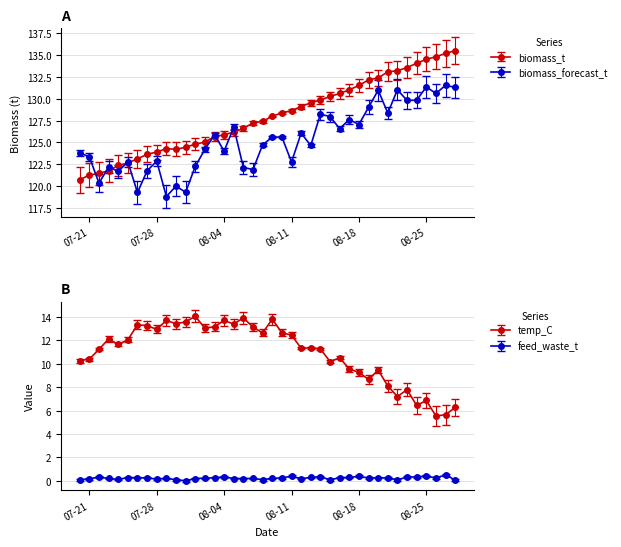

What value does the biomass_t series have at 2025-08-13?

129.5